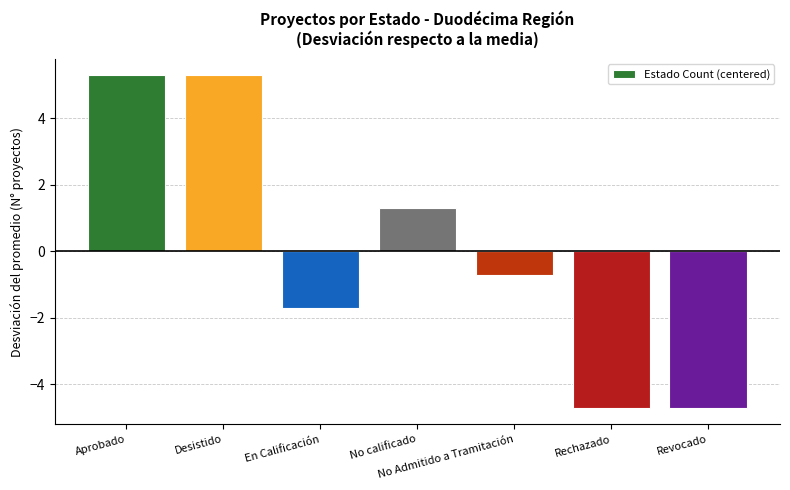

Reading right to left, list all the values displayed in this chart.

Revocado=-4.7	Rechazado=-4.7	No Admitido a Tramitación=-0.7	No calificado=1.3	En Calificación=-1.7	Desistido=5.3	Aprobado=5.3